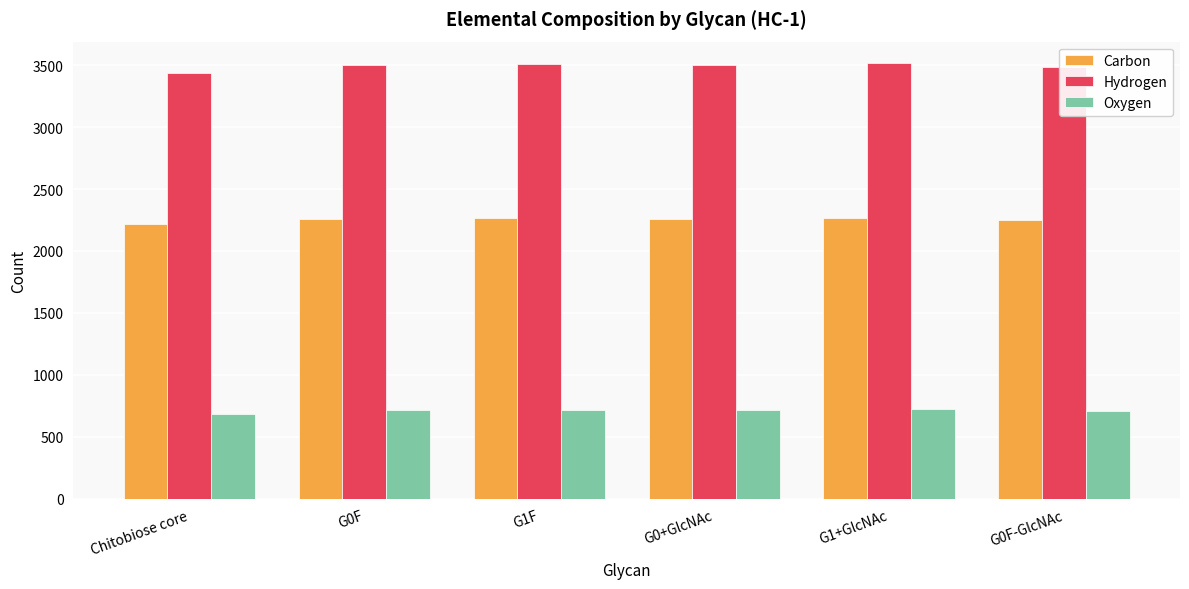

Rank the series by their average value, from lowest to highest.

Oxygen, Carbon, Hydrogen